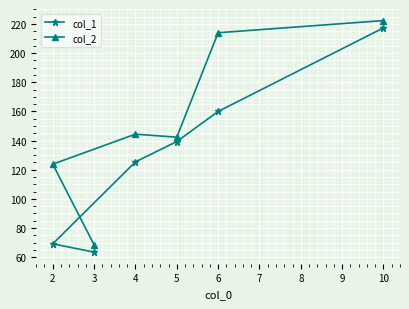

Does the chart display data point markers on the line(s)?

Yes